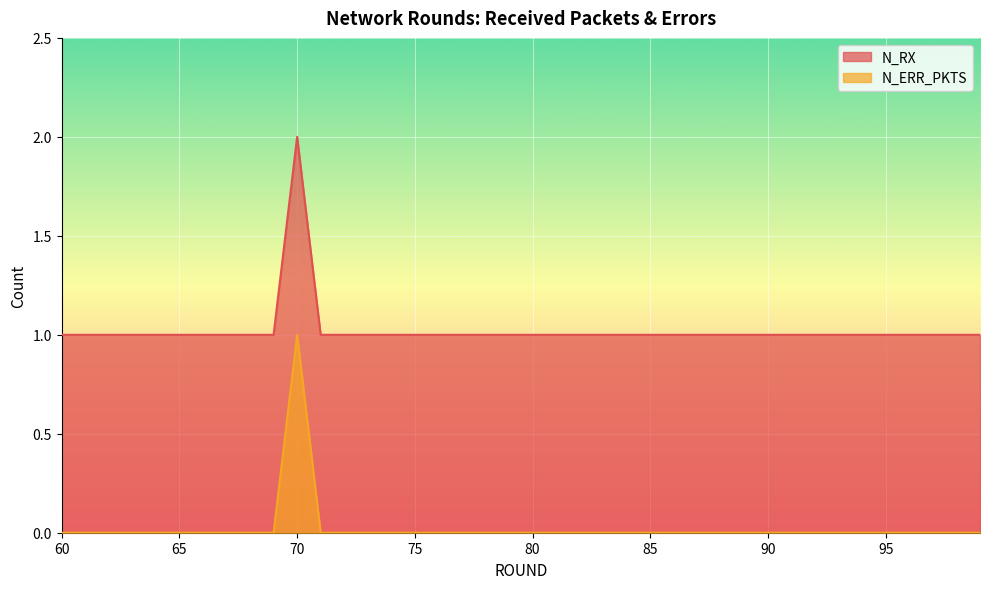

Rank the series by their maximum value, from lowest to highest.

N_ERR_PKTS, N_RX